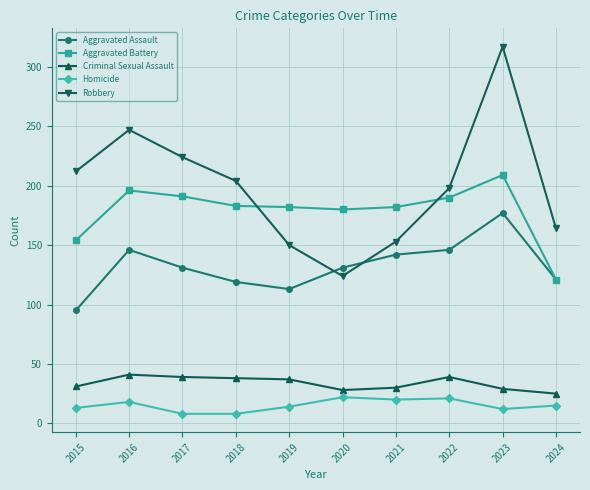

True or false: Robbery and Criminal Sexual Assault cross at least once.

False